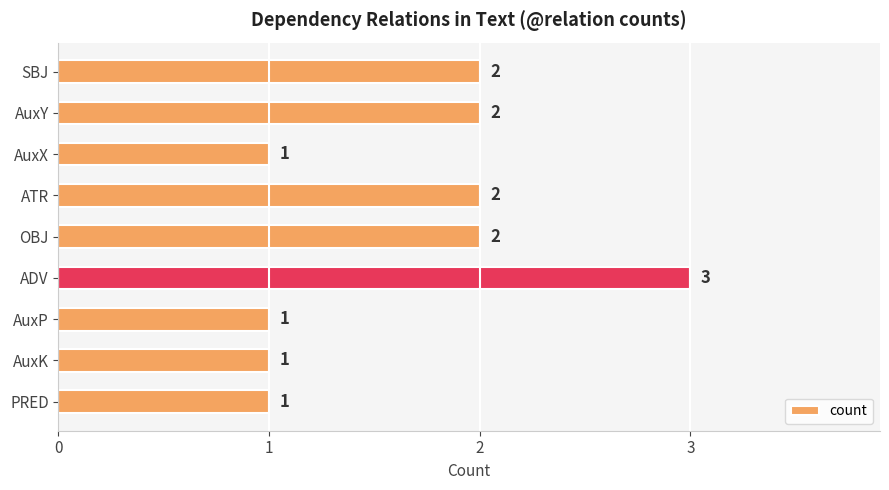

Reading bottom to top, extract all data points from this chart.

1	1	1	3	2	2	1	2	2